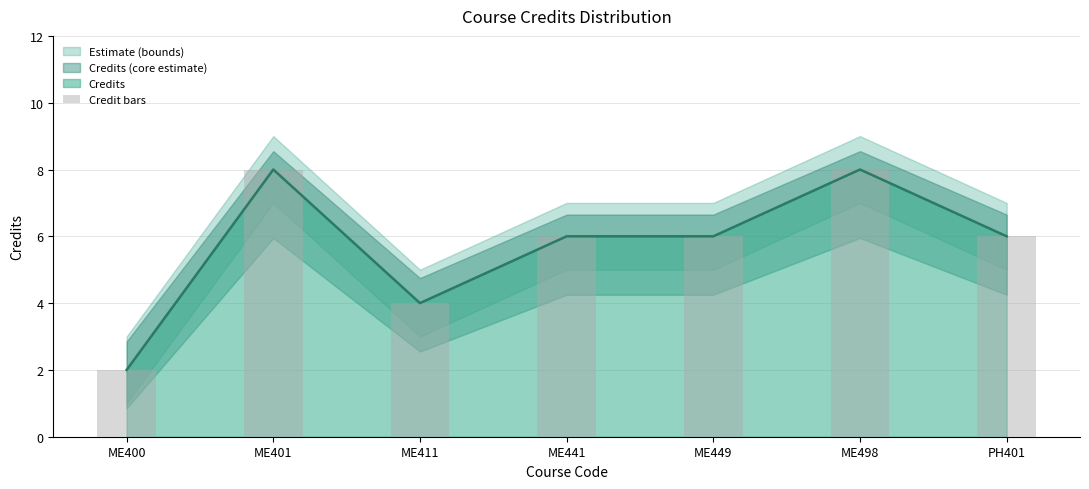

Reading left to right, list all the values displayed in this chart.

ME400=2	ME401=8	ME411=4	ME441=6	ME449=6	ME498=8	PH401=6